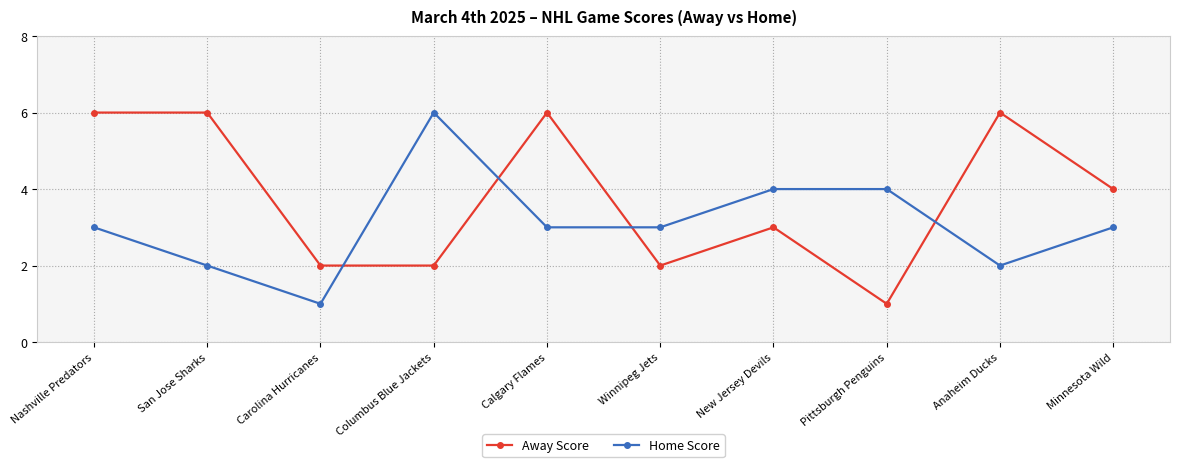

What is the label of the 10th point from the right?

Nashville Predators